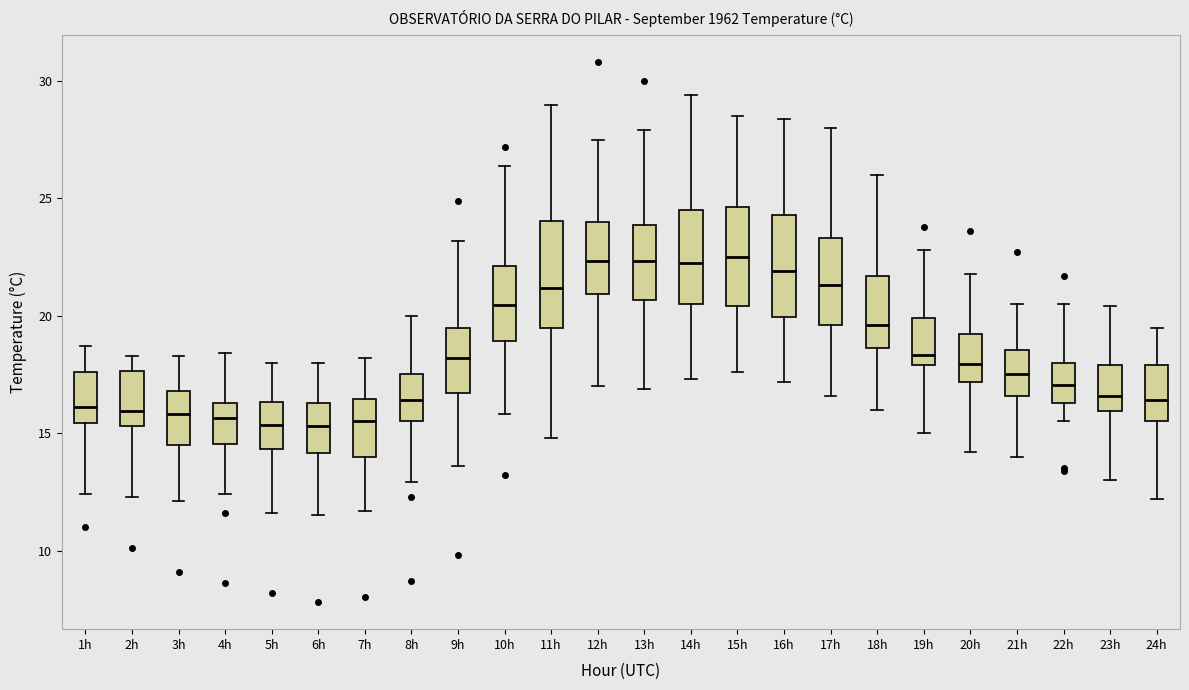

Reading left to right, transcribe this box plot: for each box, give where its median line is, the range the box spans, and where its two whiskers end, as read against the y-axis. The values are not printed on the chart, so give them approximately, as read against the axis.

1h: median 16.0, box 15.5 to 17.5, whiskers 12.5 to 18.5
2h: median 16.0, box 15.5 to 17.5, whiskers 12.5 to 18.5
3h: median 16.0, box 14.5 to 17.0, whiskers 12.0 to 18.5
4h: median 15.5, box 14.5 to 16.5, whiskers 12.5 to 18.5
5h: median 15.5, box 14.5 to 16.5, whiskers 11.5 to 18.0
6h: median 15.5, box 14.0 to 16.5, whiskers 11.5 to 18.0
7h: median 15.5, box 14.0 to 16.5, whiskers 11.5 to 18.0
8h: median 16.5, box 15.5 to 17.5, whiskers 13.0 to 20.0
9h: median 18.0, box 16.5 to 19.5, whiskers 13.5 to 23.0
10h: median 20.5, box 19.0 to 22.0, whiskers 16.0 to 26.5
11h: median 21.0, box 19.5 to 24.0, whiskers 15.0 to 29.0
12h: median 22.5, box 21.0 to 24.0, whiskers 17.0 to 27.5
13h: median 22.5, box 20.5 to 24.0, whiskers 17.0 to 28.0
14h: median 22.5, box 20.5 to 24.5, whiskers 17.5 to 29.5
15h: median 22.5, box 20.5 to 24.5, whiskers 17.5 to 28.5
16h: median 22.0, box 20.0 to 24.5, whiskers 17.0 to 28.5
17h: median 21.5, box 19.5 to 23.5, whiskers 16.5 to 28.0
18h: median 19.5, box 18.5 to 21.5, whiskers 16.0 to 26.0
19h: median 18.5, box 18.0 to 20.0, whiskers 15.0 to 23.0
20h: median 18.0, box 17.0 to 19.0, whiskers 14.0 to 22.0
21h: median 17.5, box 16.5 to 18.5, whiskers 14.0 to 20.5
22h: median 17.0, box 16.5 to 18.0, whiskers 15.5 to 20.5
23h: median 16.5, box 16.0 to 18.0, whiskers 13.0 to 20.5
24h: median 16.5, box 15.5 to 18.0, whiskers 12.0 to 19.5